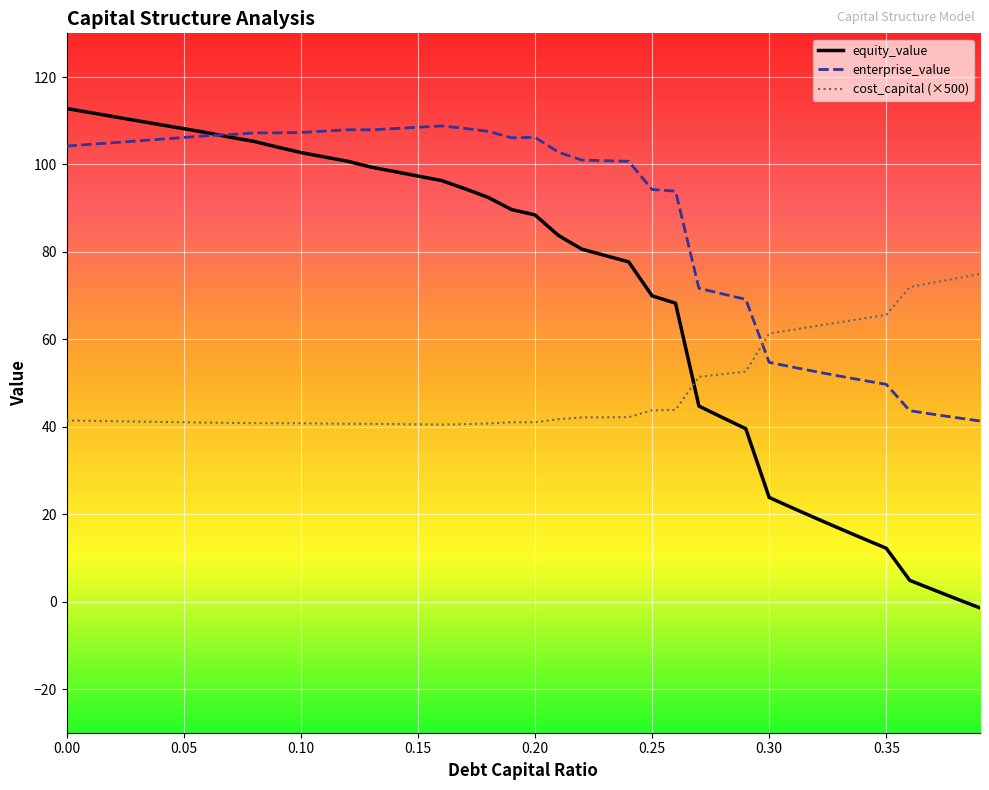

What is the sum of all enterprise_value values?

3531.1